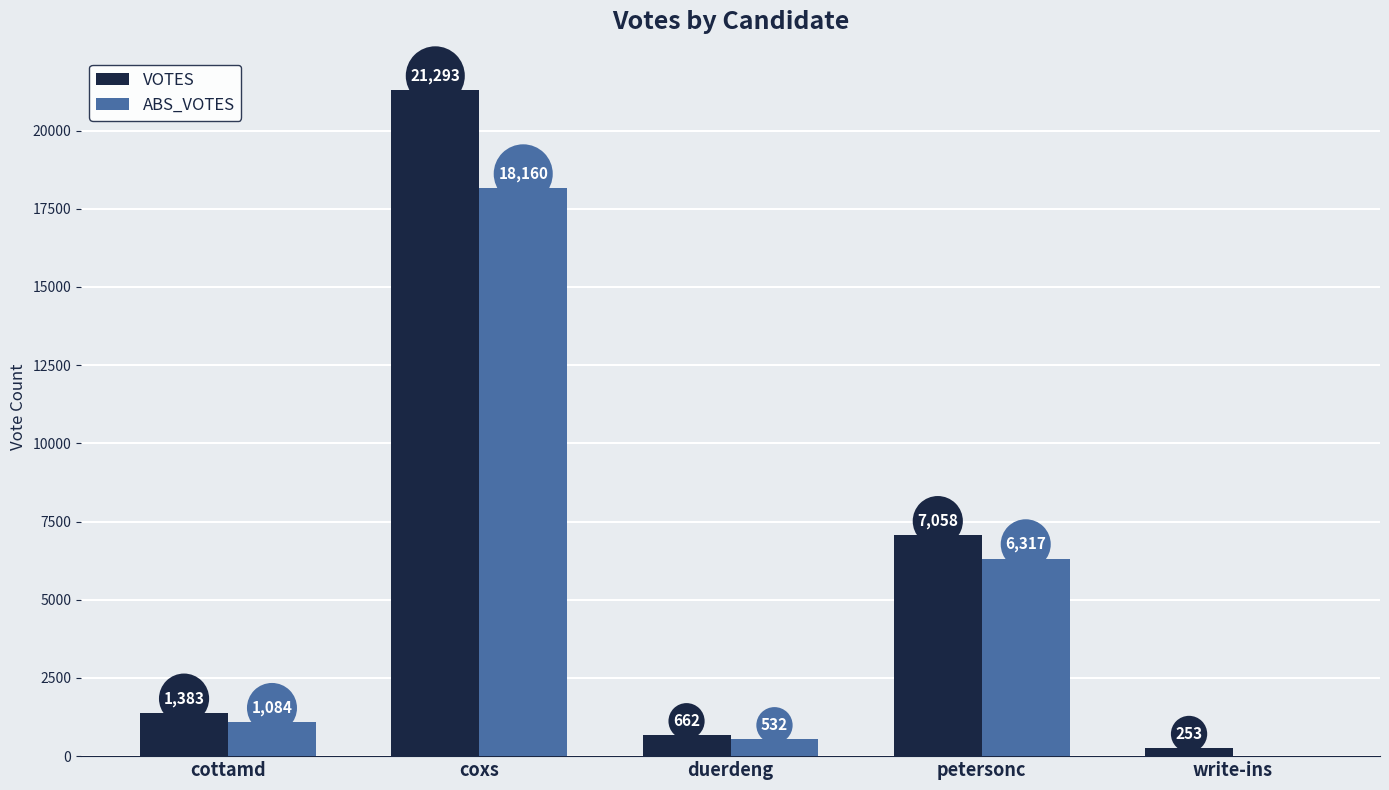

Reading left to right, extract all data points from this chart.

VOTES: cottamd=1383	coxs=21293	duerdeng=662	petersonc=7058	write-ins=253
ABS_VOTES: cottamd=1084	coxs=18160	duerdeng=532	petersonc=6317	write-ins=0